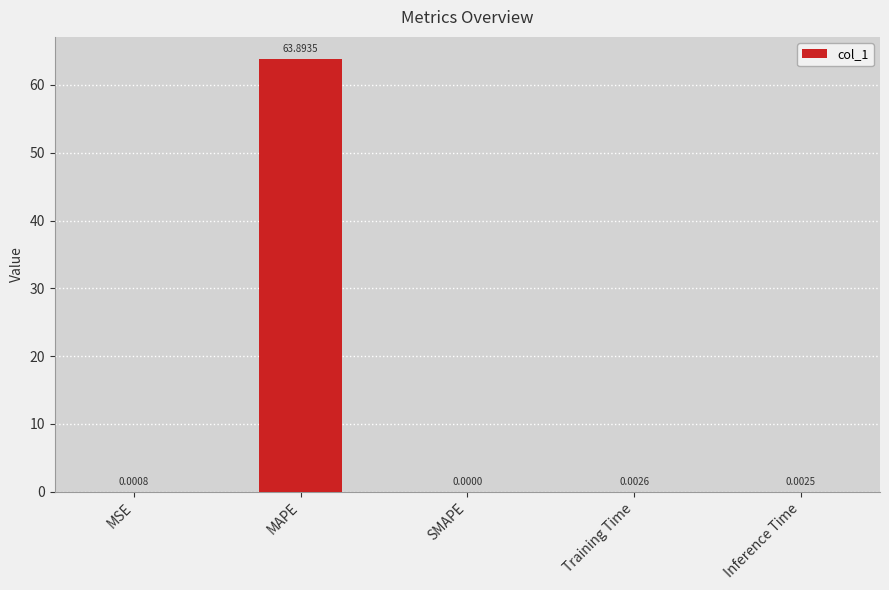

What is the change in value from MAPE to SMAPE?

-63.9